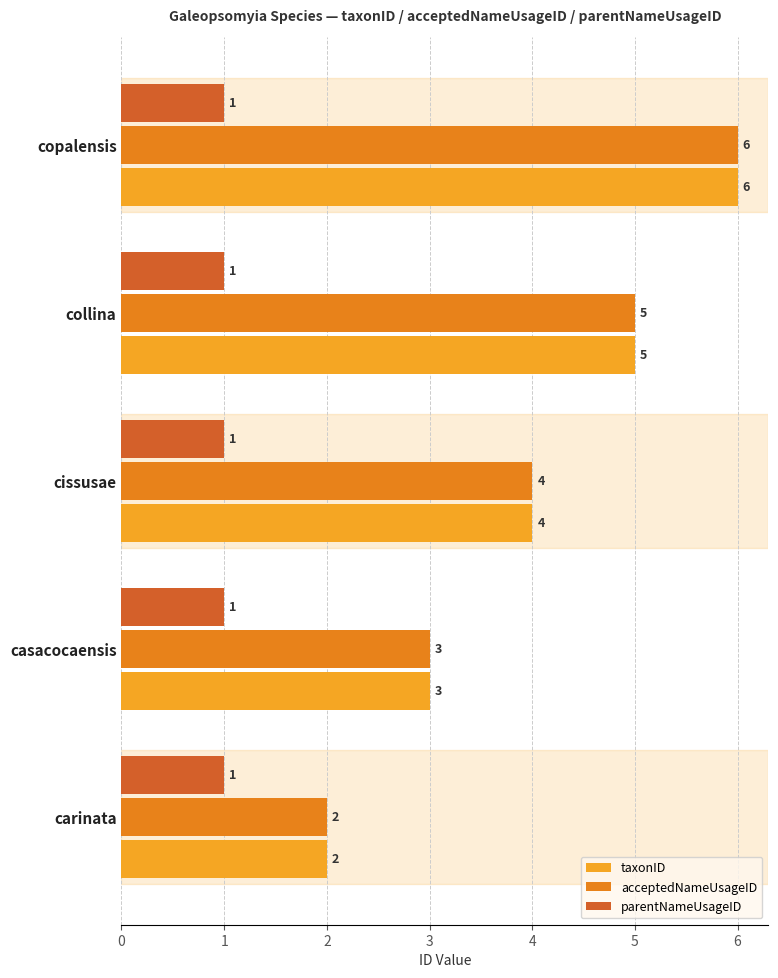

How many categories are shown in the chart?

5